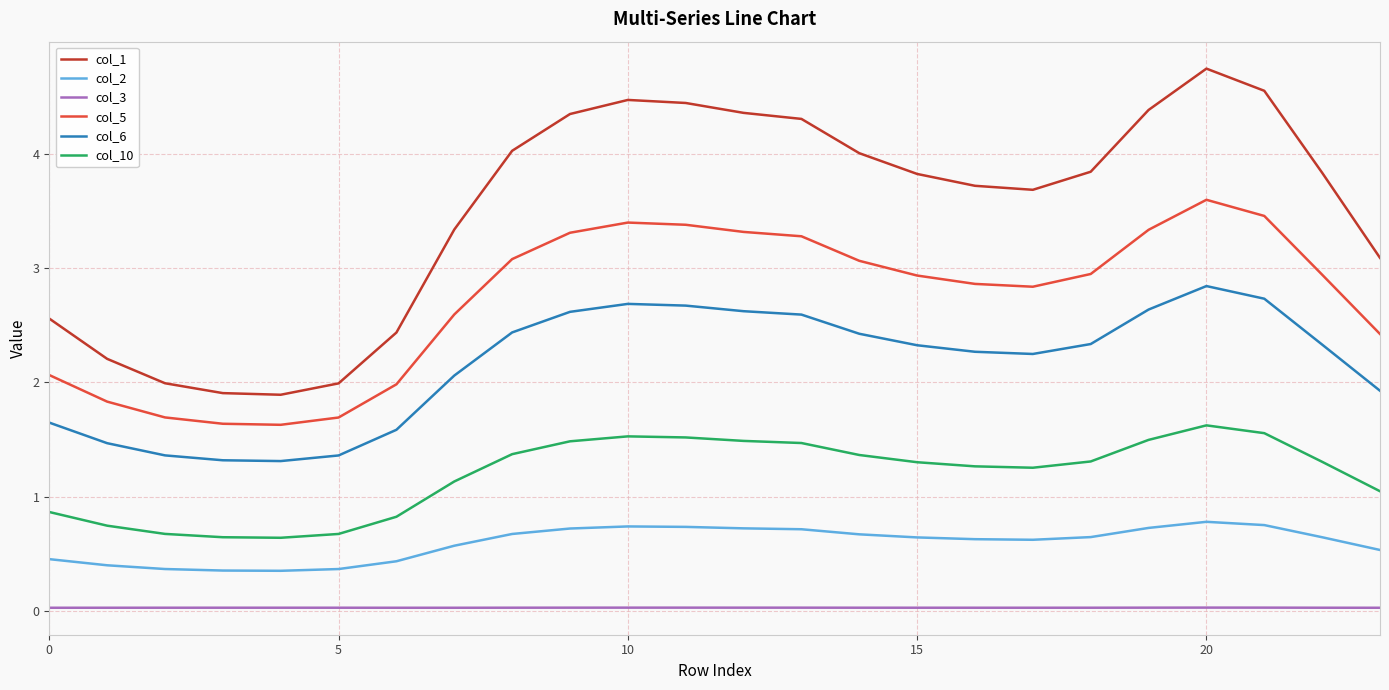

True or false: col_2 and col_6 cross at least once.

False